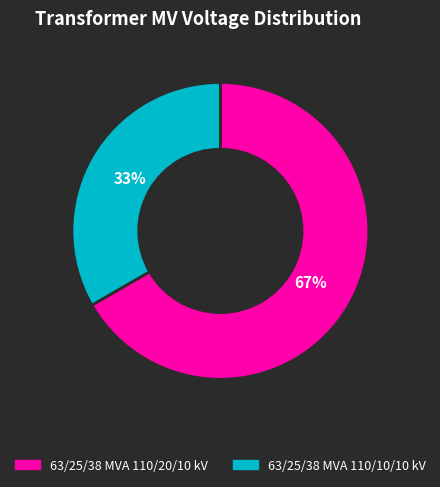

Which slice is the smallest?

63/25/38 MVA 110/10/10 kV